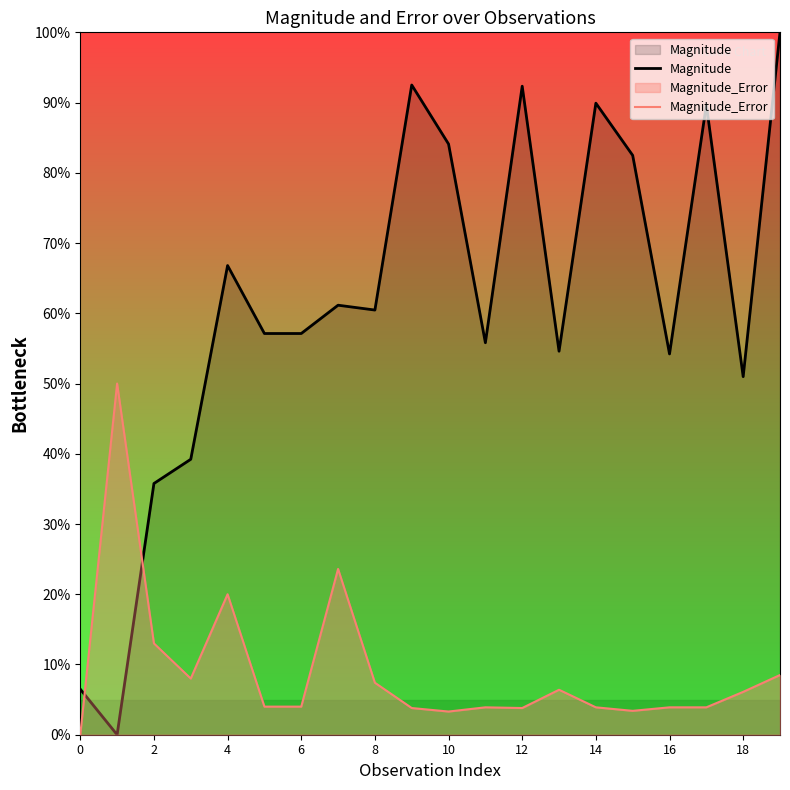

In Magnitude, how many points are higher than both neighbors (excluding endpoints)?

6